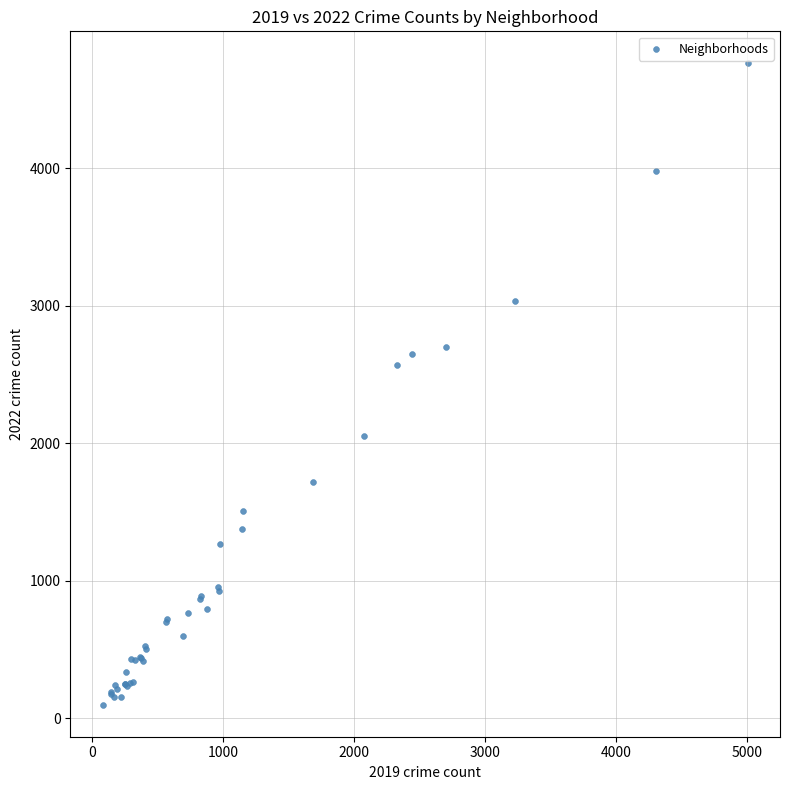

What Y value in the scatter plot is closest to 2431?

2566